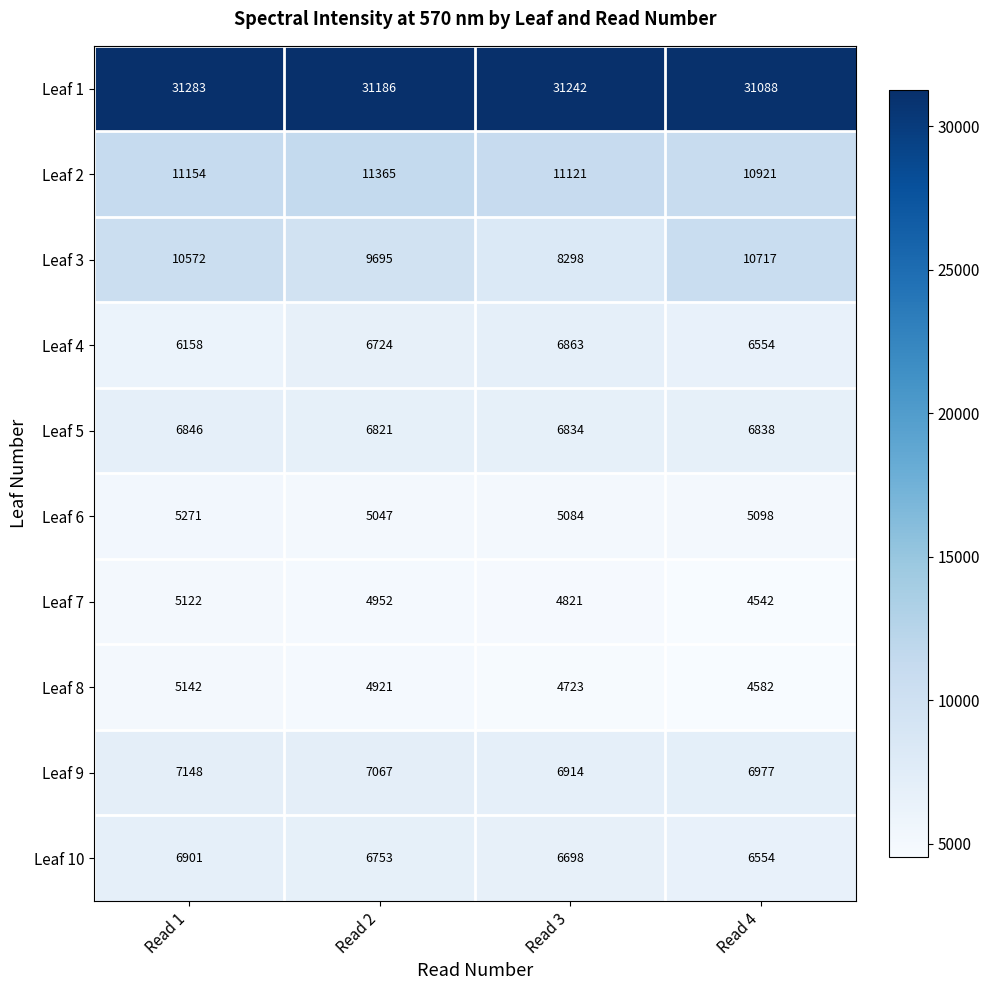

Which series has the largest total across all categories?

Leaf 1